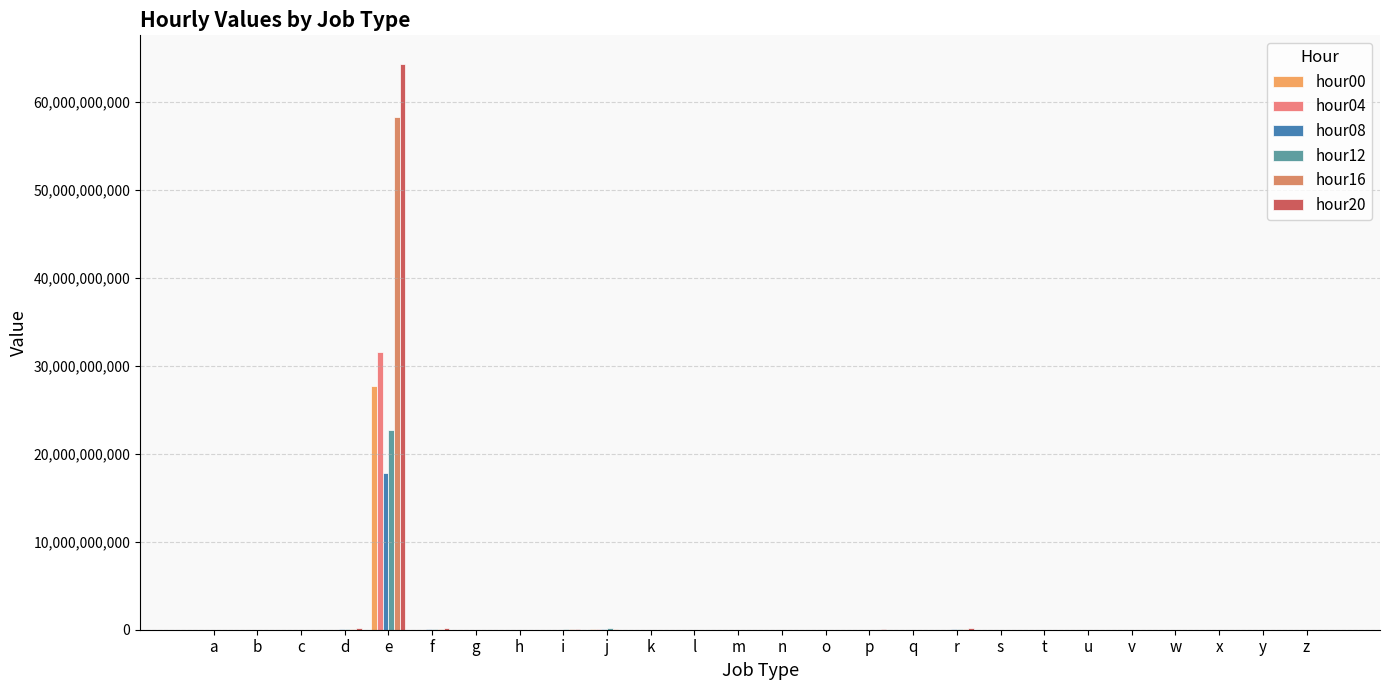

Rank the series by their maximum value, from highest to lowest.

hour20, hour16, hour04, hour00, hour12, hour08